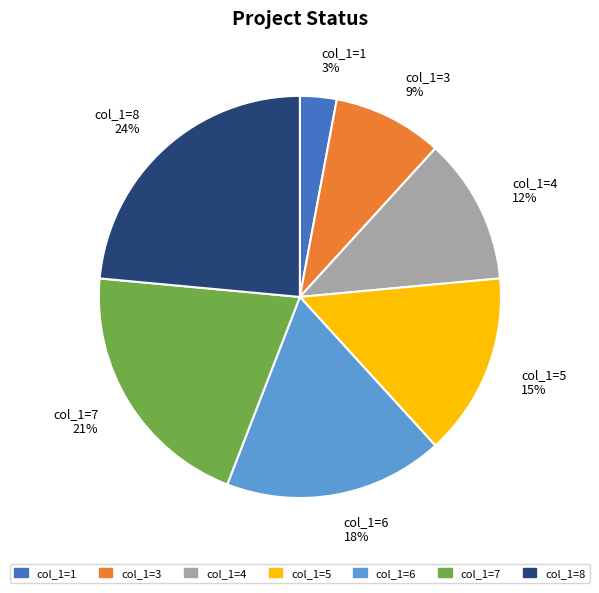

Which has a higher value, col_1=8 24% or col_1=5 15%?

col_1=8 24%